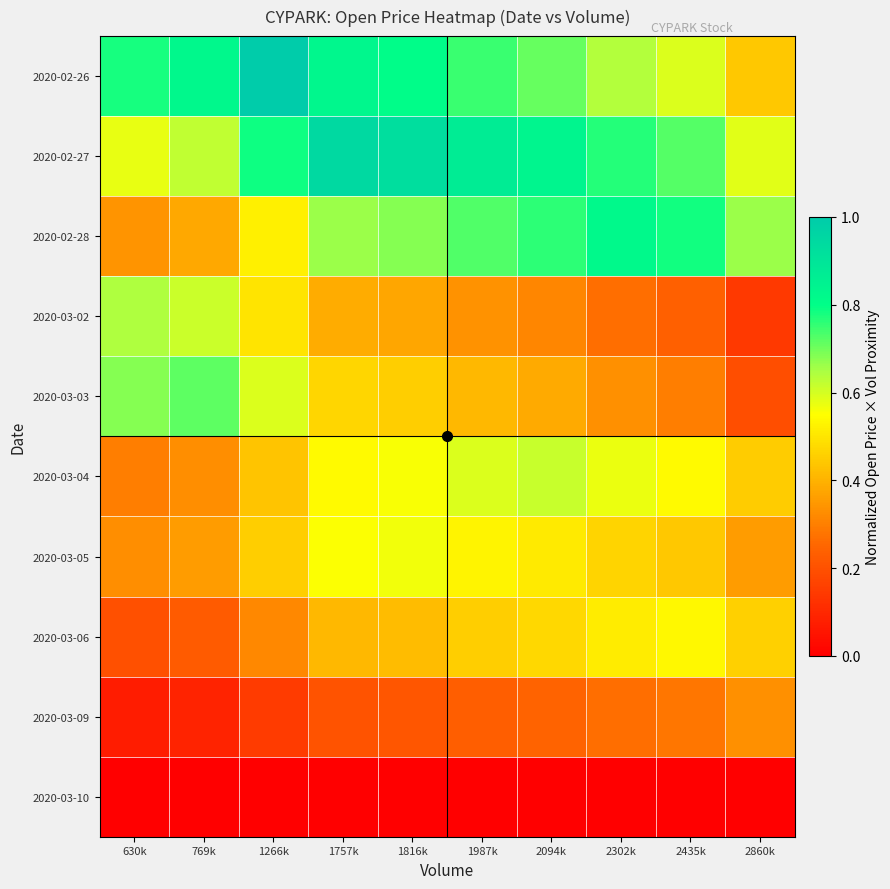

At which category is the sum across all series the highest?

1757k